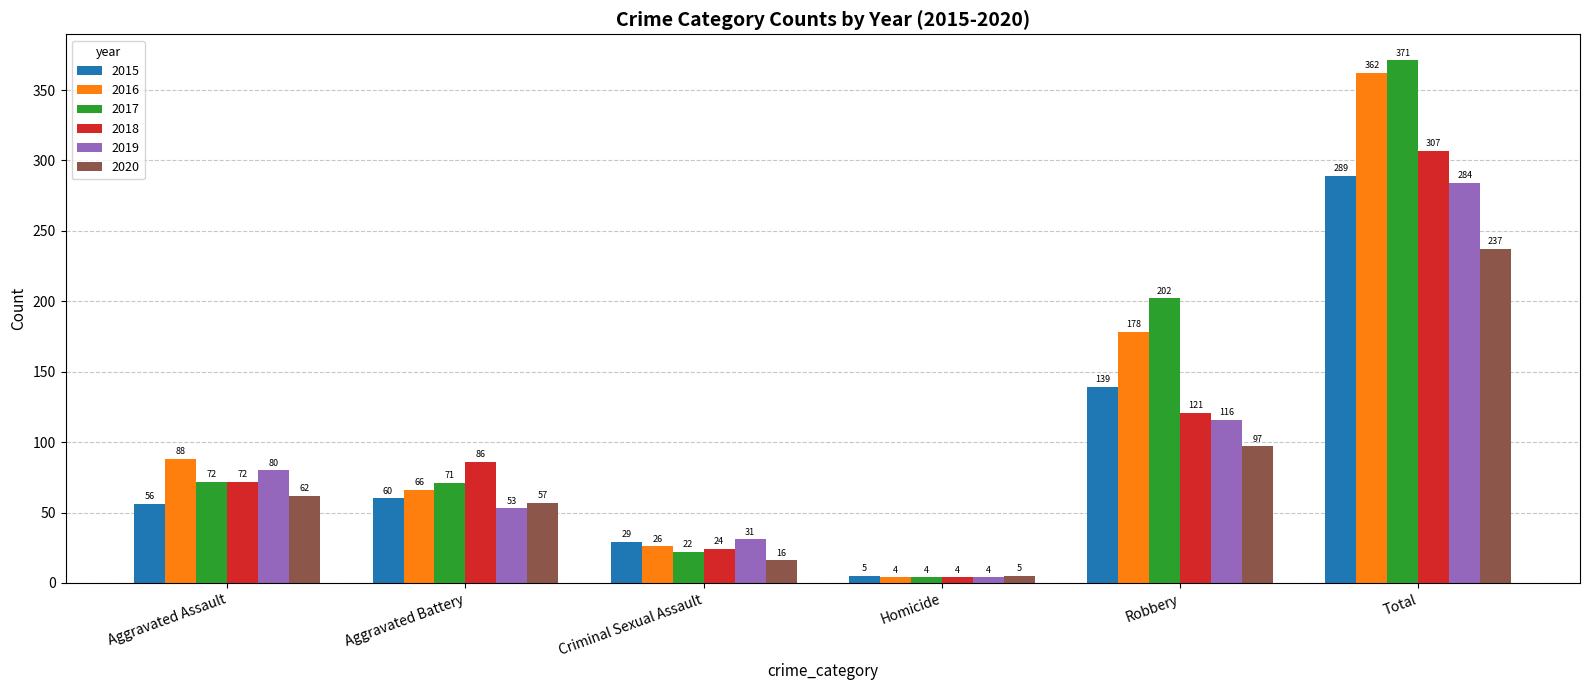

Where is 2016 nearest to the value 183?

Robbery